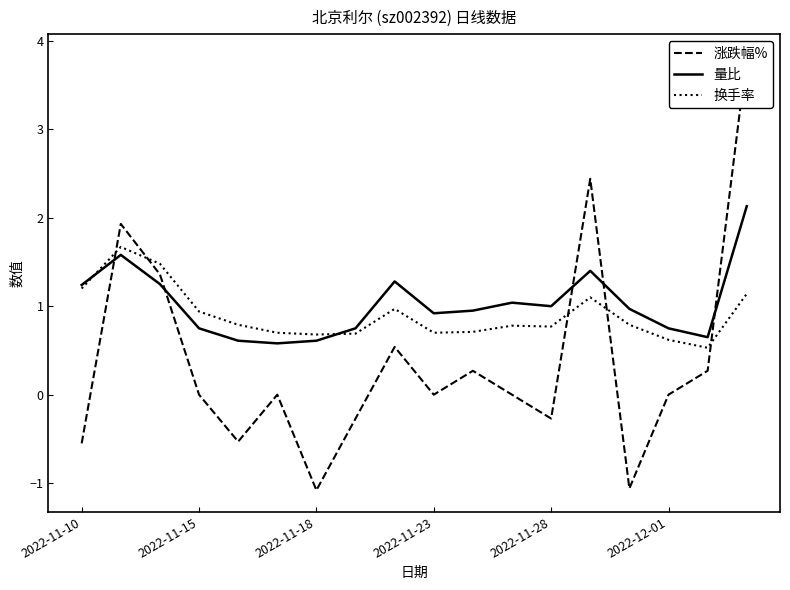

True or false: 换手率 has a value of 1.3 at 2022-11-15.

False